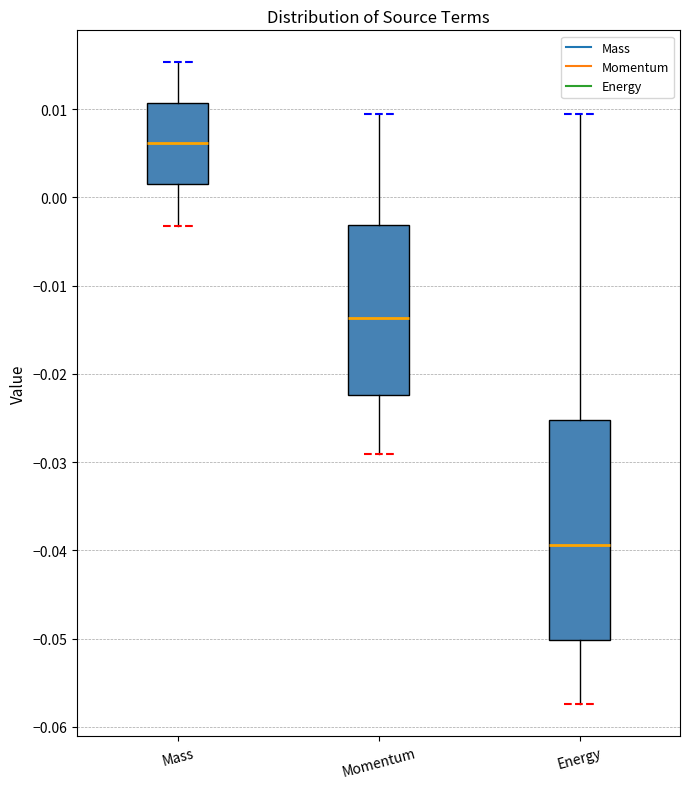

Which box's median line is the highest?

Mass